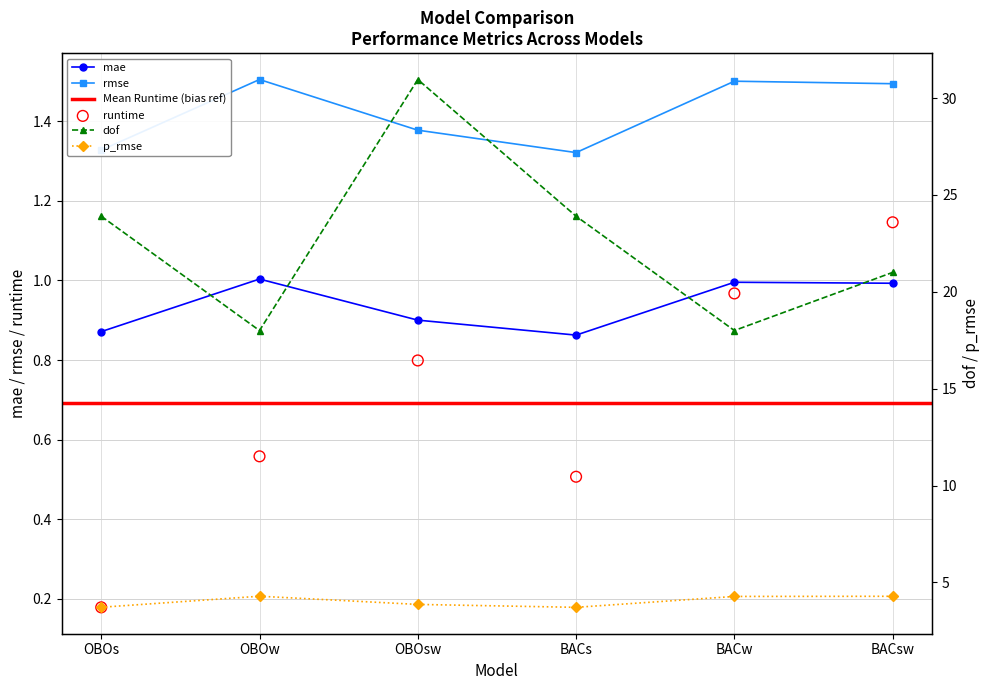

Is the value of mae at BACs greater than the value of runtime at OBOw?

Yes